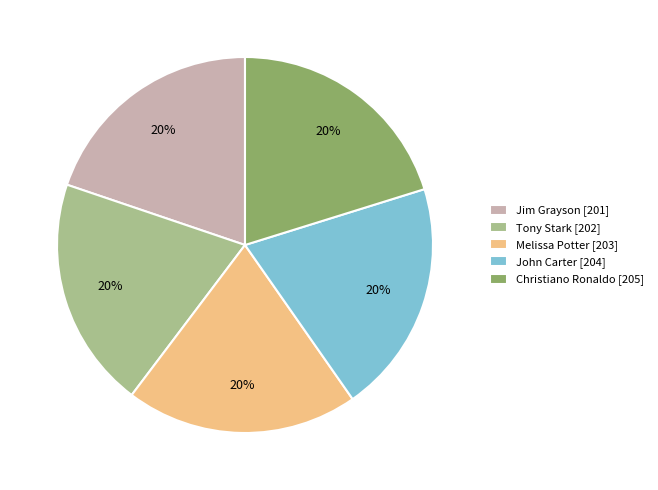

What is the ratio of the value at John Carter to the value at Melissa Potter?

1.0